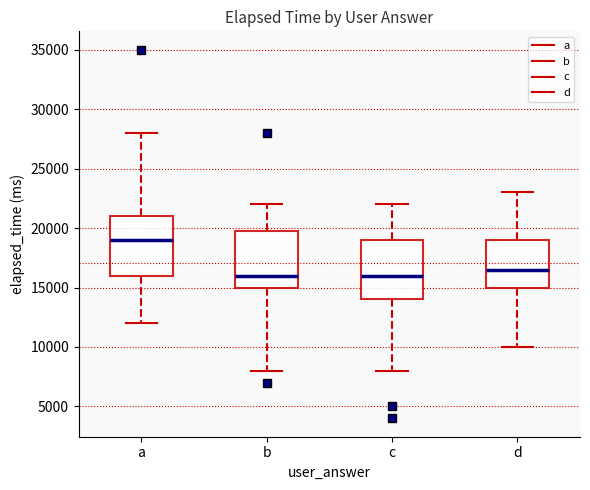

Where does the median line of the box for d sit on the y-axis? The values are not printed on the chart, so give them approximately, as read against the axis.

16500